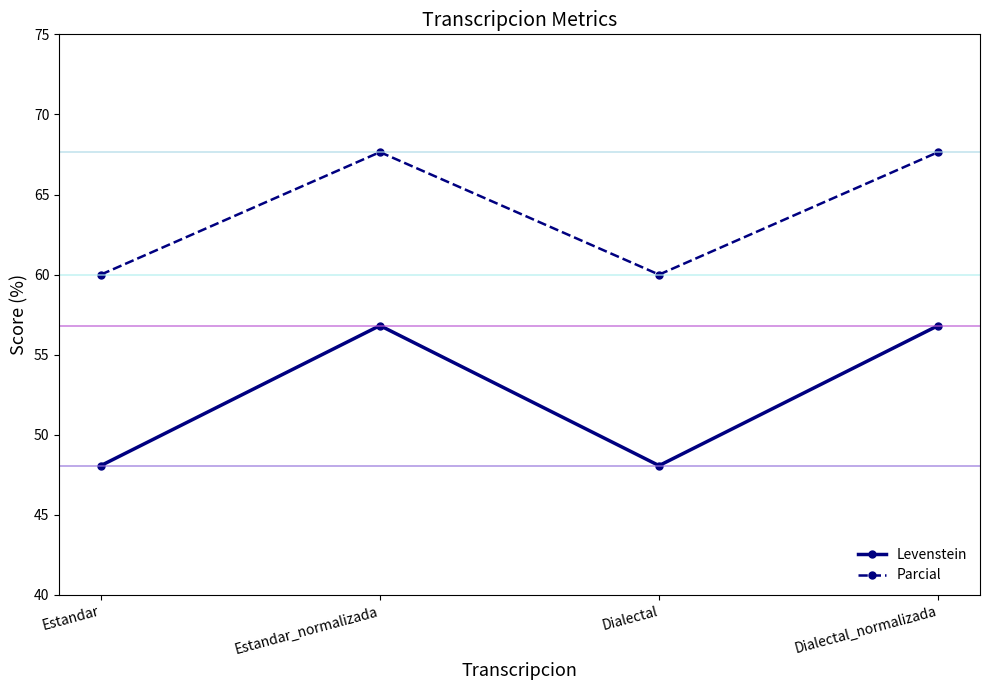

Is this an area chart (filled region under the line)?

No